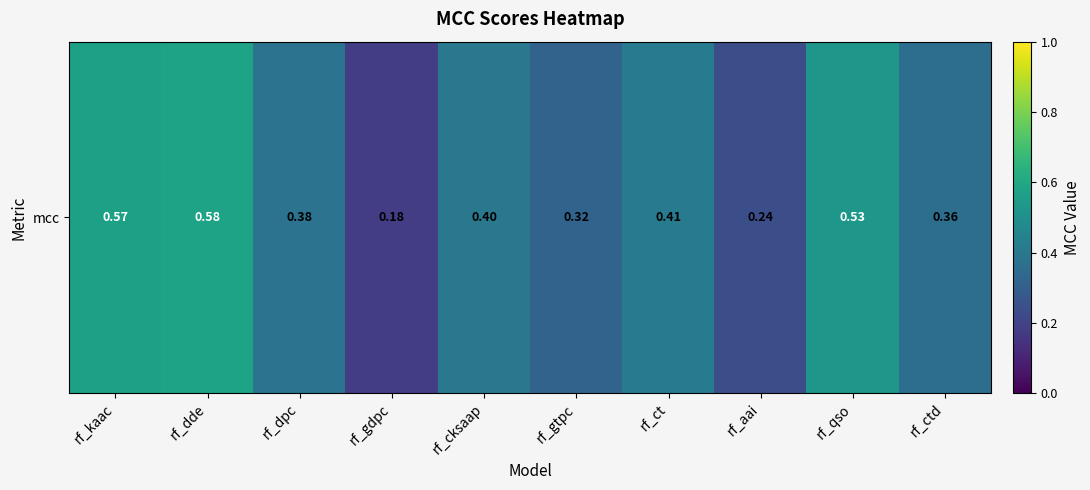

At which category does the chart reach its peak across all series?

rf_dde